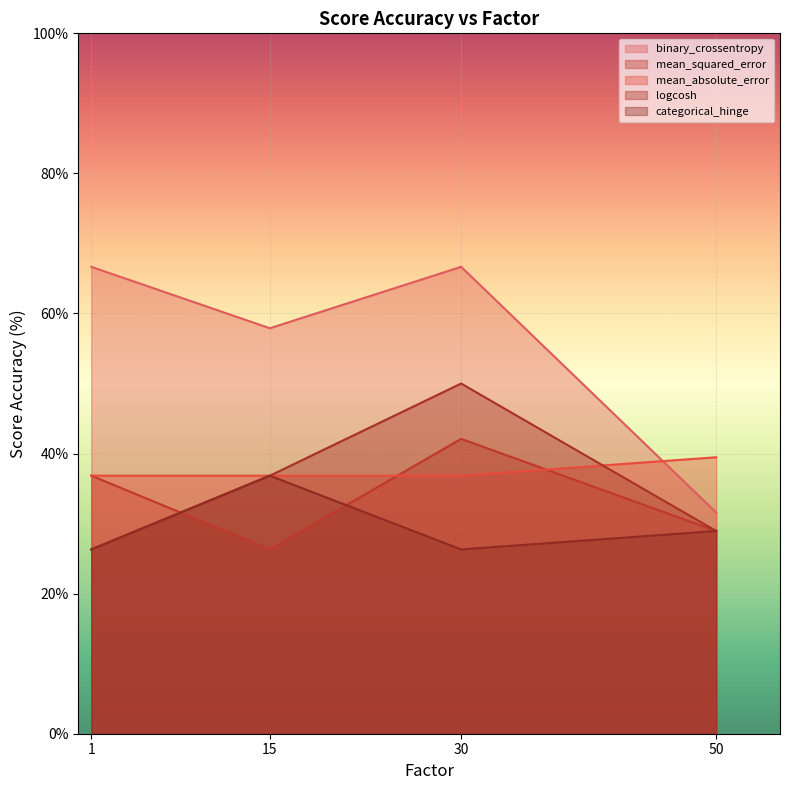

Rank the series at 50 from highest to lowest value.

mean_absolute_error, binary_crossentropy, mean_squared_error, logcosh, categorical_hinge